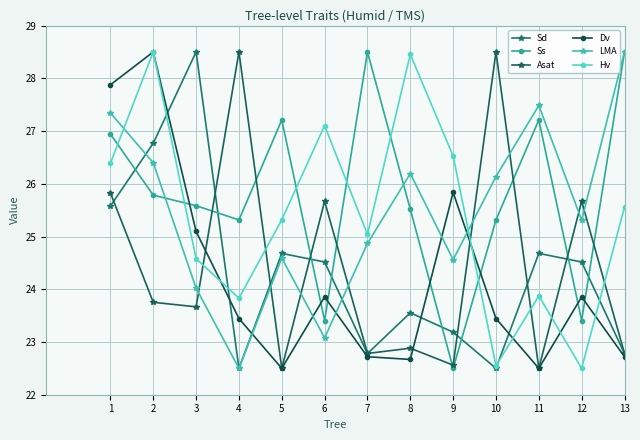

Count the number of categories in the chart.

13